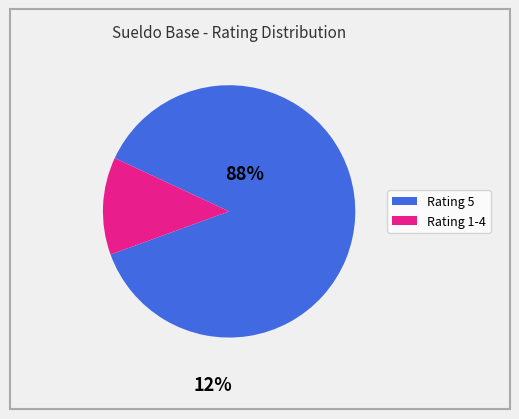

Is there any slice that represents more than half of the pie?

Yes